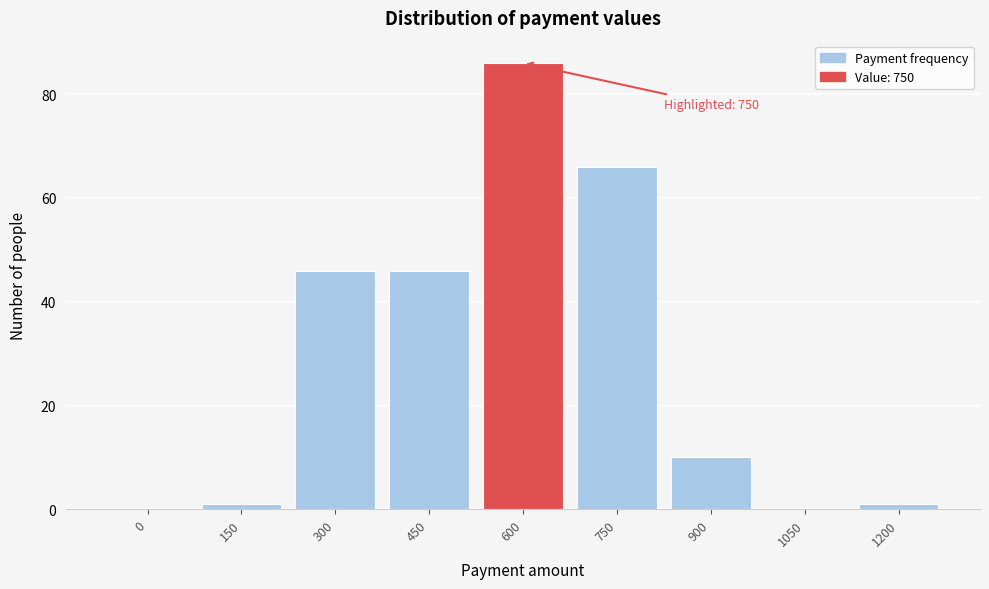

Reading right to left, transcribe all the data shown in this chart.

1200=1	1050=0	900=10	750=66	600=86	450=46	300=46	150=1	0=0